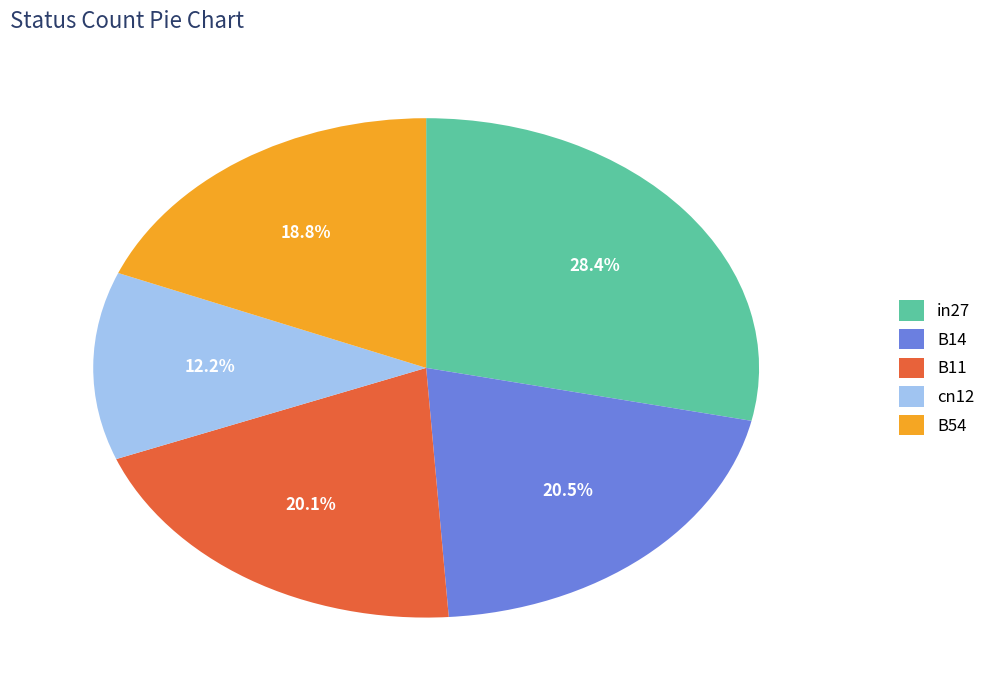

What is the smallest slice in the pie chart?

cn12